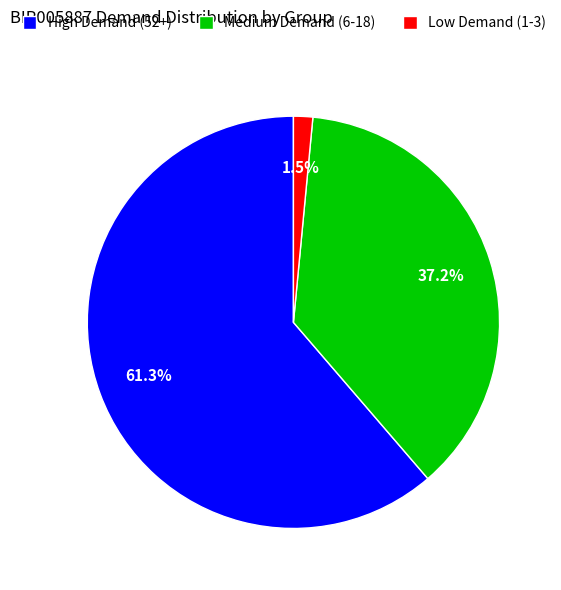

What is the smallest slice in the pie chart?

Low Demand (1-3)